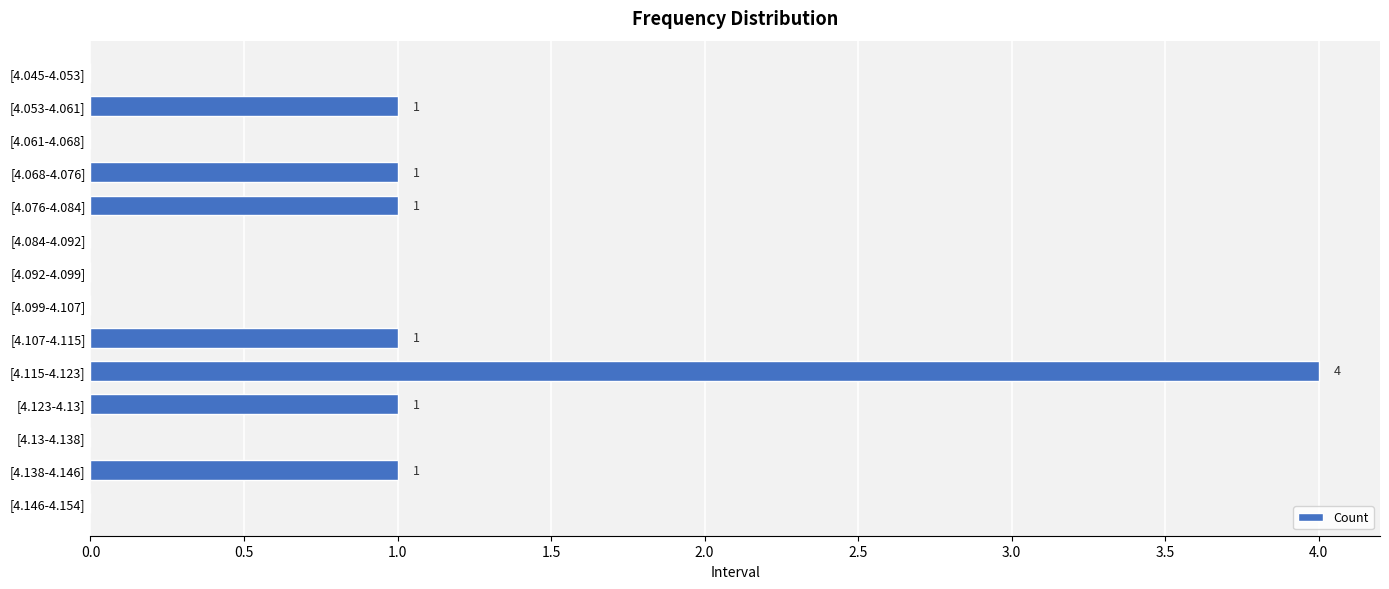

Count the number of data series in this chart.

1